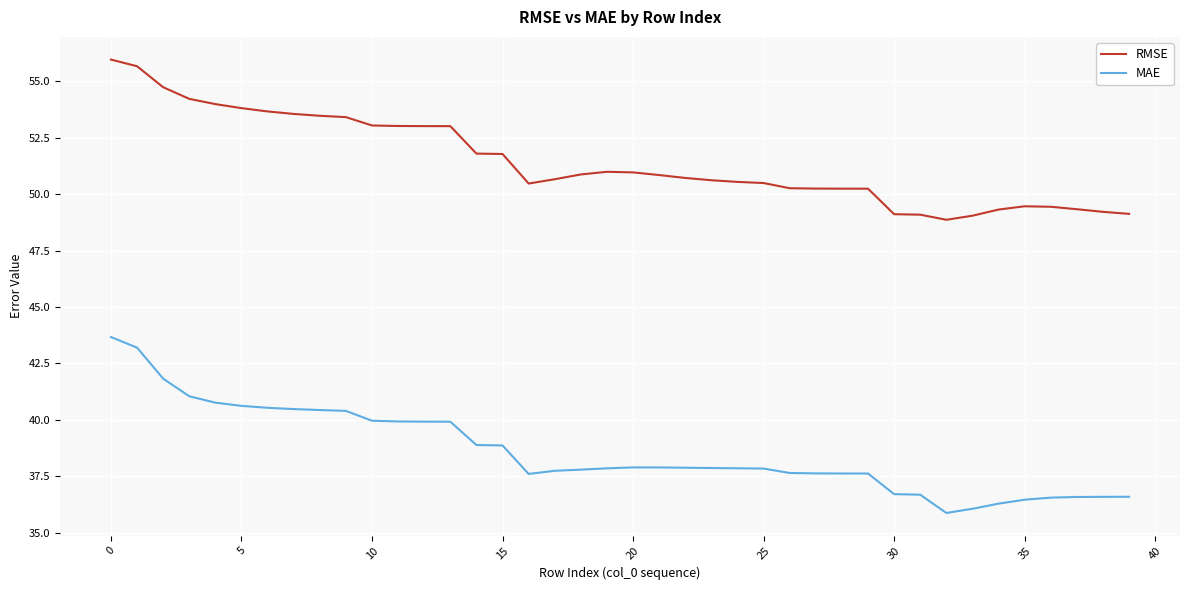

How many lines are shown in the chart?

2